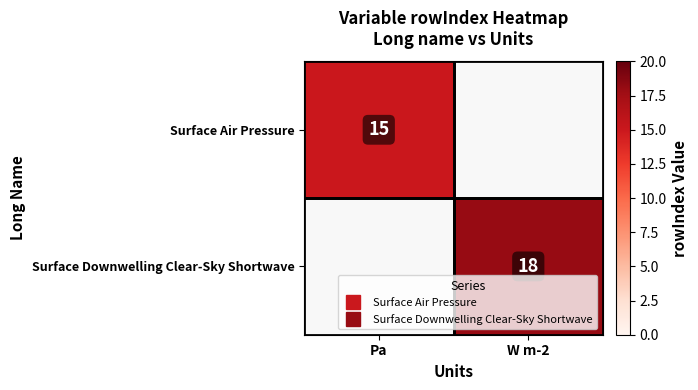

Which category has the highest value across all series?

W m-2